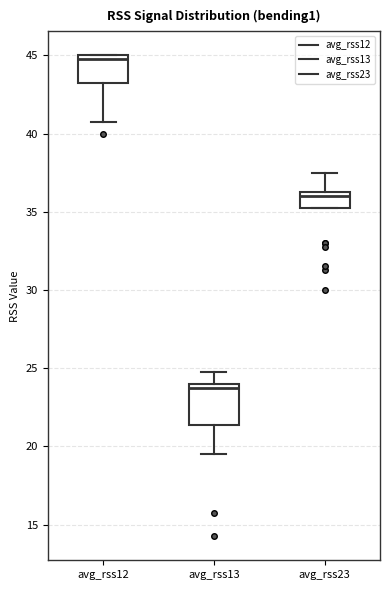

Where does the lower whisker of the box for avg_rss12 end on the y-axis? The values are not printed on the chart, so give them approximately, as read against the axis.

41.0